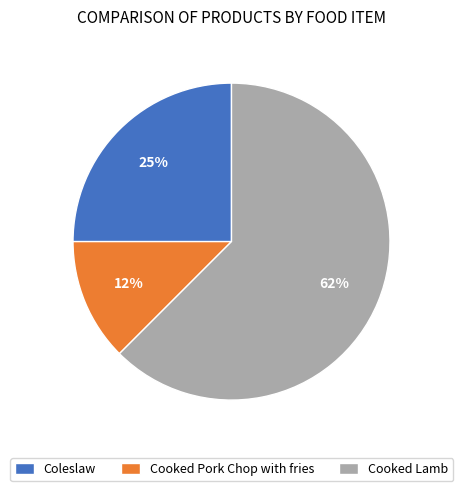

Is Coleslaw the majority of the pie?

No